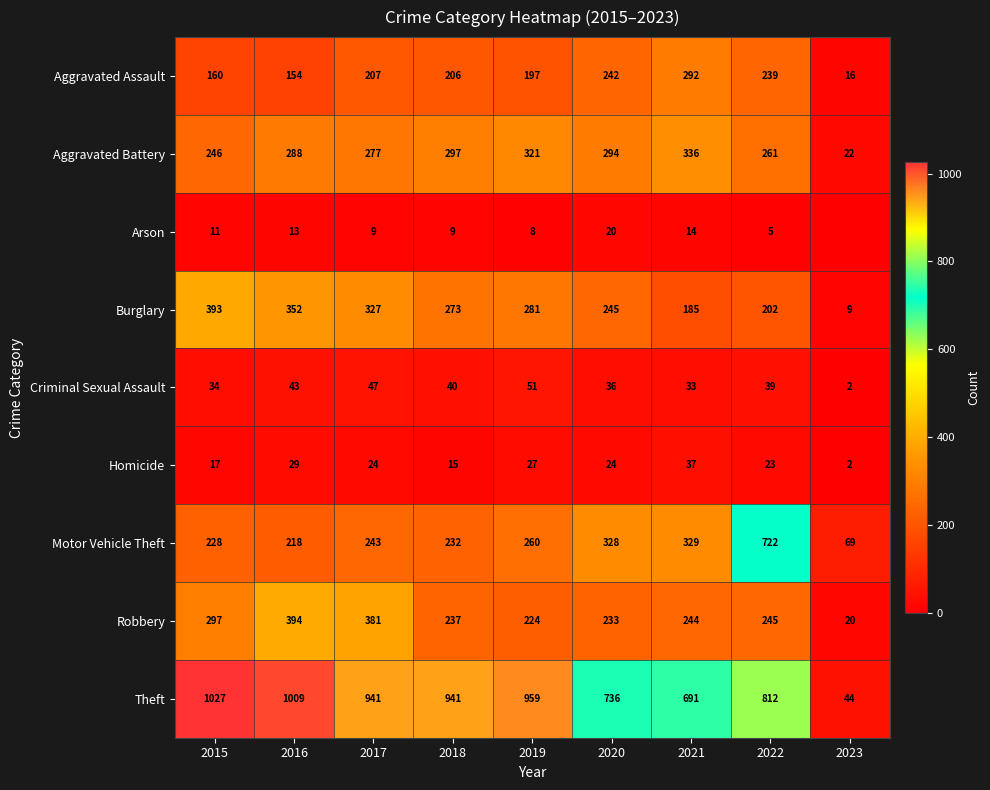

Rank the series at 2019 from highest to lowest value.

Theft, Aggravated Battery, Burglary, Motor Vehicle Theft, Robbery, Aggravated Assault, Criminal Sexual Assault, Homicide, Arson